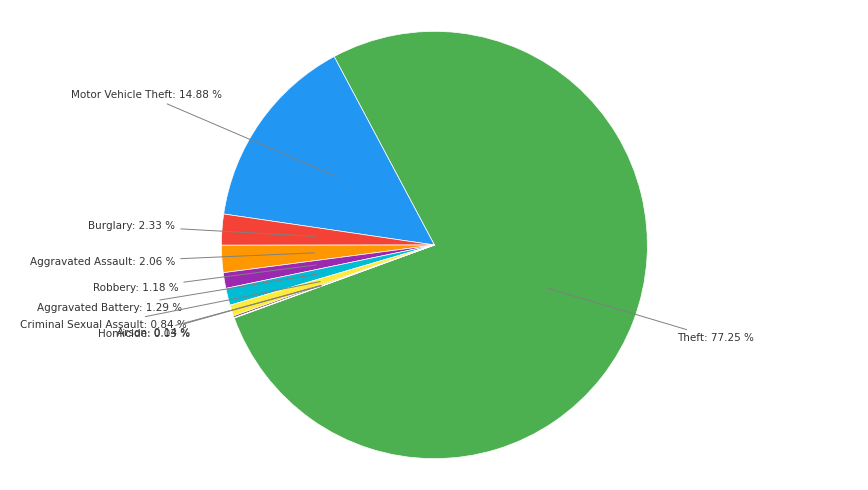

To the nearest percent, what percentage of the pie is Motor Vehicle Theft?

15%